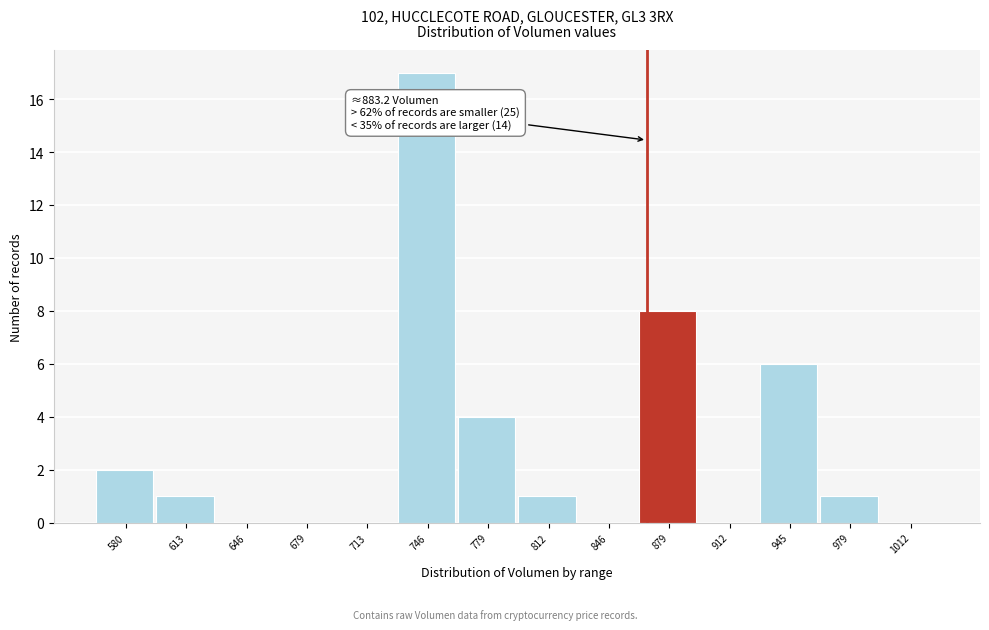

Reading left to right, list all the values displayed in this chart.

580=2	613=1	646=0	679=0	713=0	746=17	779=4	812=1	846=0	879=8	912=0	945=6	979=1	1012=0